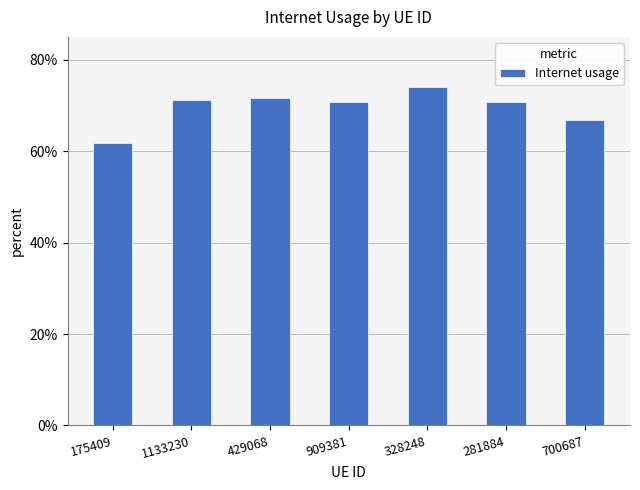

Which has a higher value, 281884 or 909381?

909381